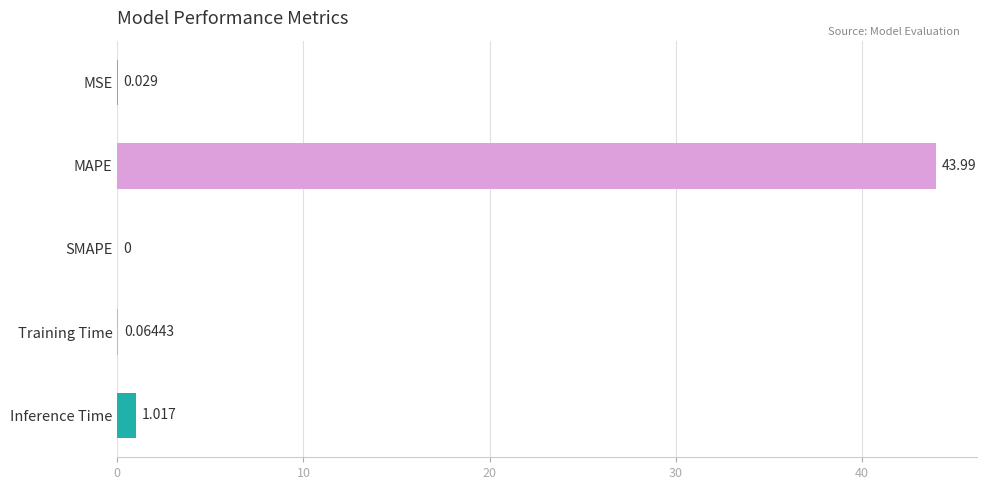

How many values exceed 0?

4